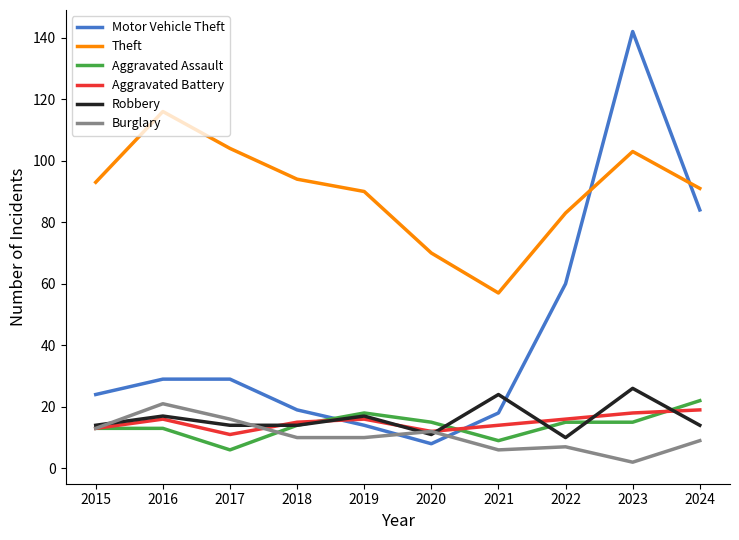

Is it true that Aggravated Assault equals 18 at 2019?

True